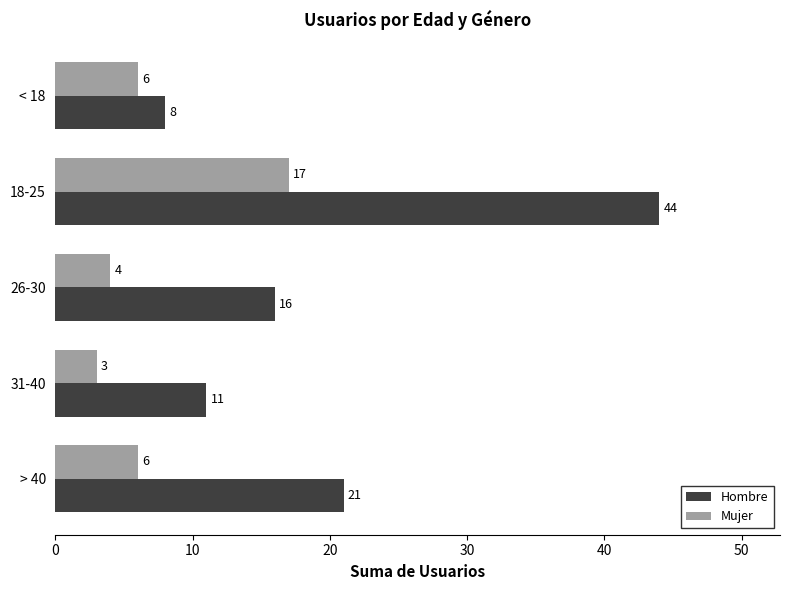

Which series has the widest spread of values?

Hombre